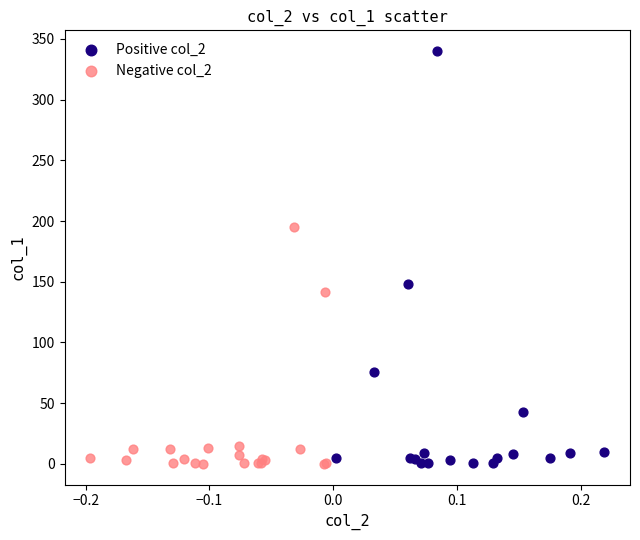

Which series reaches the maximum Y coordinate?

Positive col_2